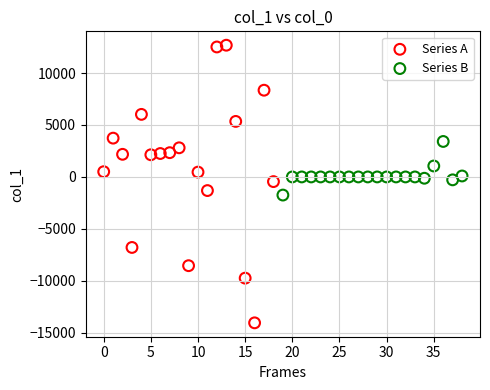

Which series contains the lowest Y value?

Series A